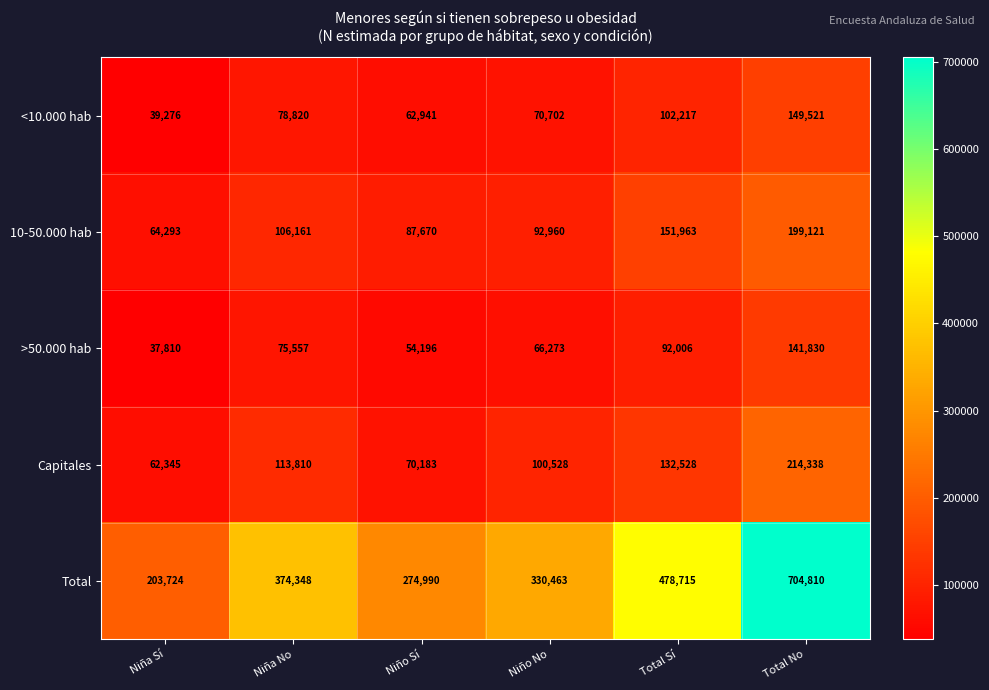

Reading left to right, what are all the values shown in this chart?

<10.000 hab: Niña Sí=39276	Niña No=78820	Niño Sí=62941	Niño No=70702	Total Sí=102217	Total No=149521
10-50.000 hab: Niña Sí=64293	Niña No=106161	Niño Sí=87670	Niño No=92960	Total Sí=151963	Total No=199121
>50.000 hab: Niña Sí=37810	Niña No=75557	Niño Sí=54196	Niño No=66273	Total Sí=92006	Total No=141830
Capitales: Niña Sí=62345	Niña No=113810	Niño Sí=70183	Niño No=100528	Total Sí=132528	Total No=214338
Total: Niña Sí=203724	Niña No=374348	Niño Sí=274990	Niño No=330463	Total Sí=478715	Total No=704810